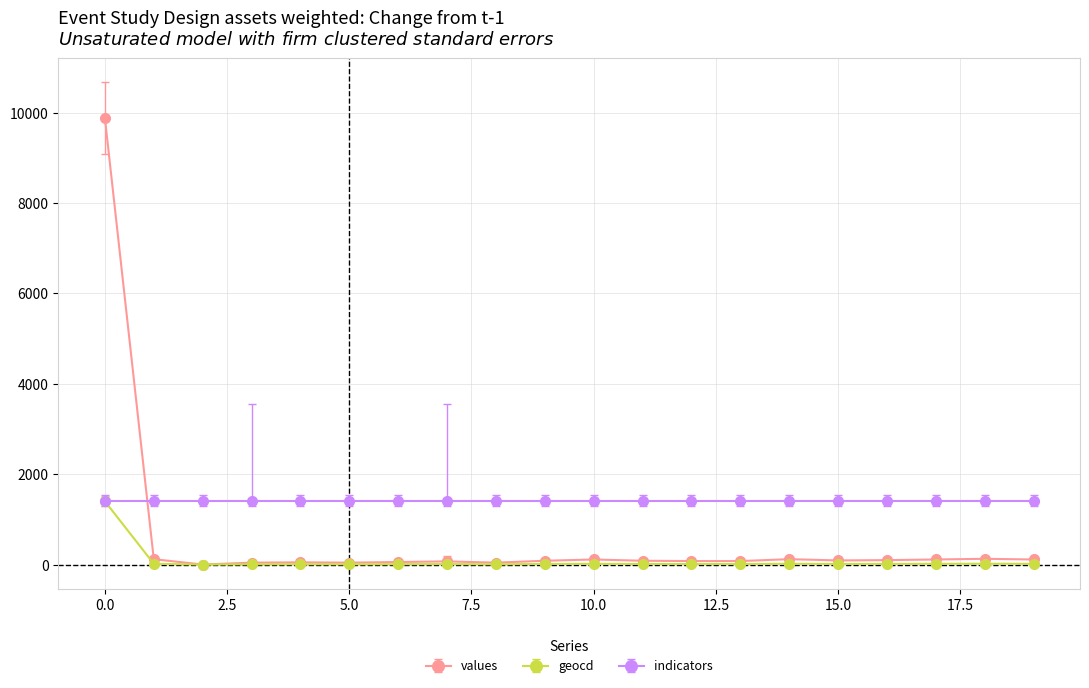

What is the minimum value for values?

0